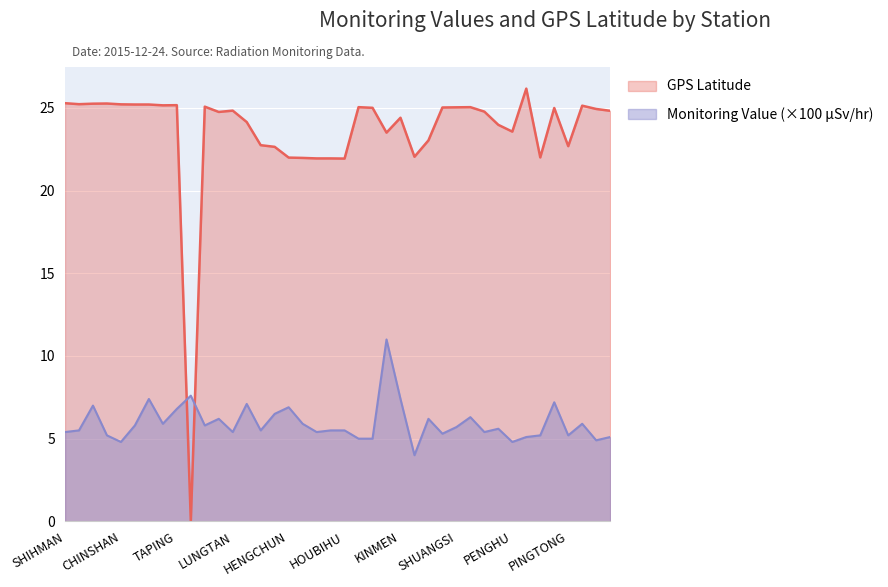

At which category does GPS Latitude reach its first local valley?

SHANGI